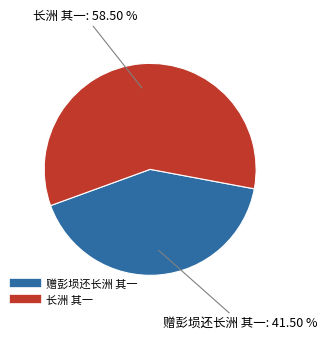

Rank the categories by value from lowest to highest.

赠彭埙还长洲 其一, 长洲 其一